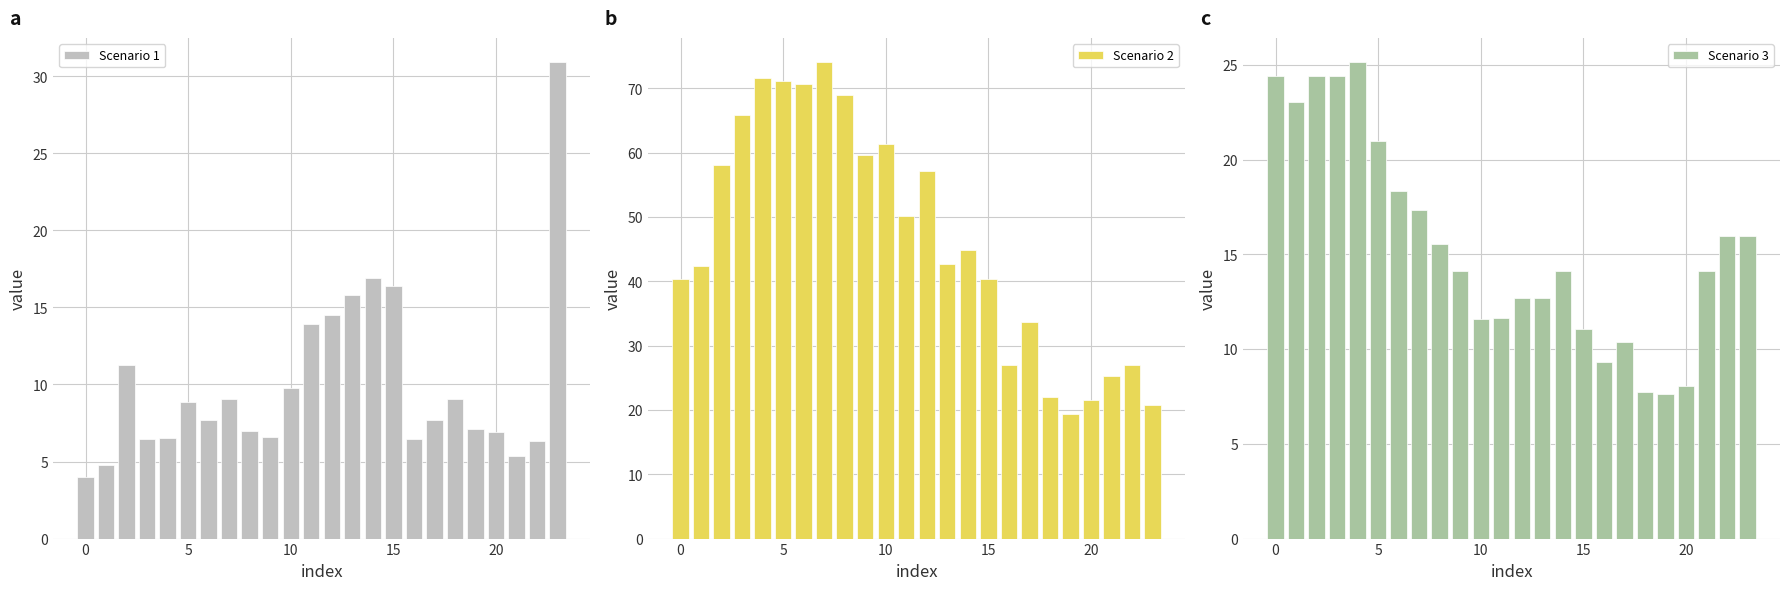

Reading left to right, extract all data points from this chart.

Scenario 1: 4.0	4.8	11.3	6.5	6.6	8.9	7.7	9.0	7.0	6.6	9.8	14.0	14.5	15.8	16.9	16.4	6.5	7.7	9.0	7.1	6.9	5.3	6.3	30.9
Scenario 2: 40.3	42.4	58.0	65.8	71.6	71.2	70.7	74.1	68.9	59.6	61.3	50.1	57.1	42.6	44.9	40.3	27.0	33.7	22.0	19.3	21.6	25.3	27.1	20.8
Scenario 3: 24.4	23.0	24.4	24.4	25.1	21.0	18.4	17.3	15.5	14.1	11.6	11.6	12.7	12.7	14.1	11.1	9.3	10.4	7.7	7.6	8.0	14.1	16.0	16.0